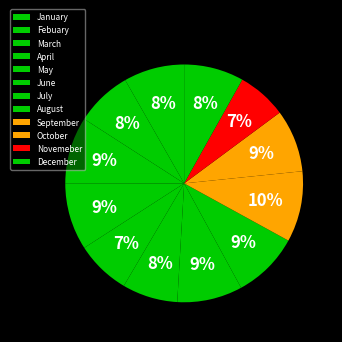

How many slices are in this pie chart?

12